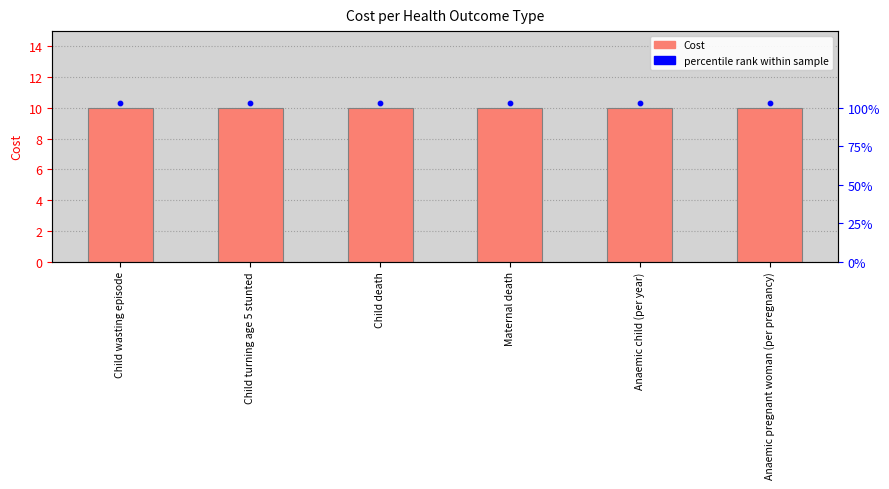

What are all the series names shown in the legend?

Cost, percentile rank within sample